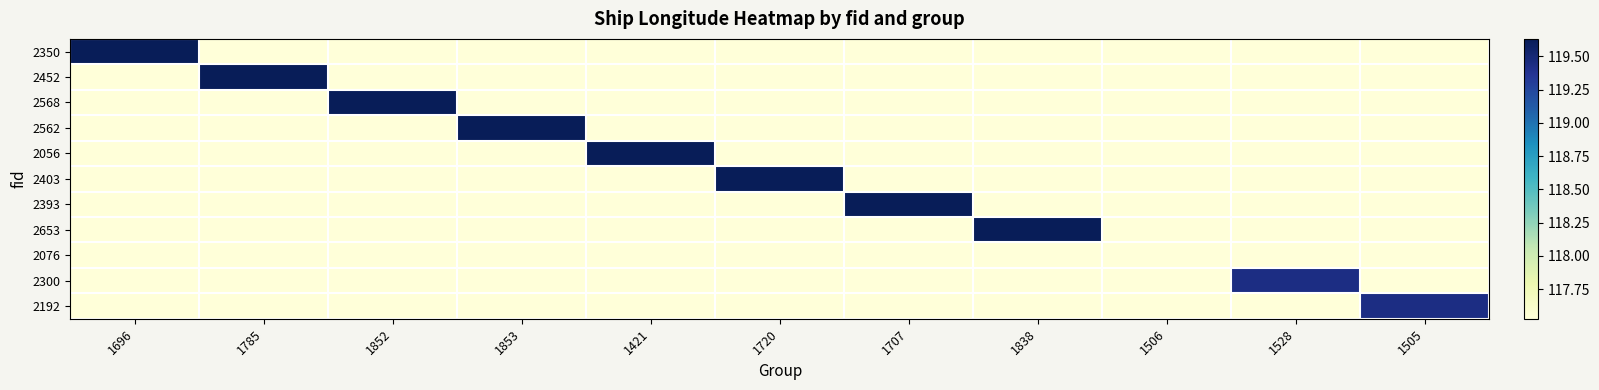

Which series has the largest range (max minus min)?

2056